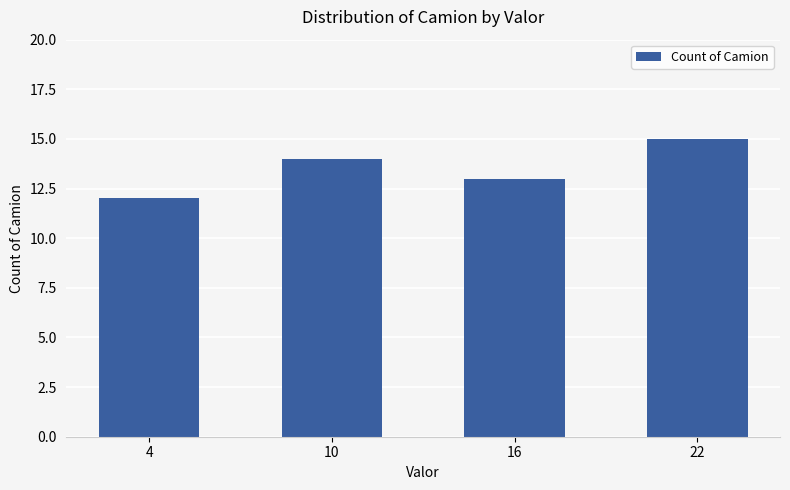

Reading left to right, list all the values displayed in this chart.

4=12	10=14	16=13	22=15